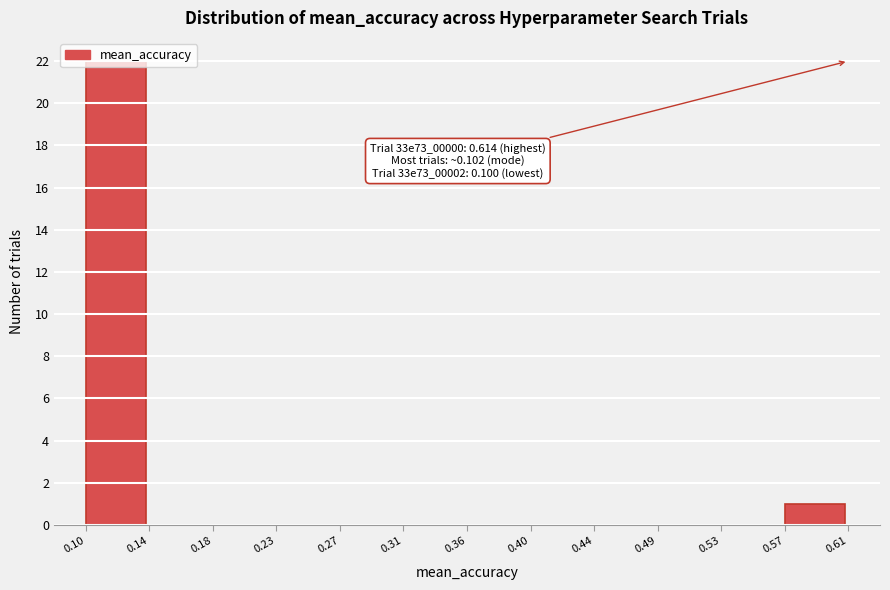

Over which range of the x-axis is the bar tallest?

0.10 to 0.14